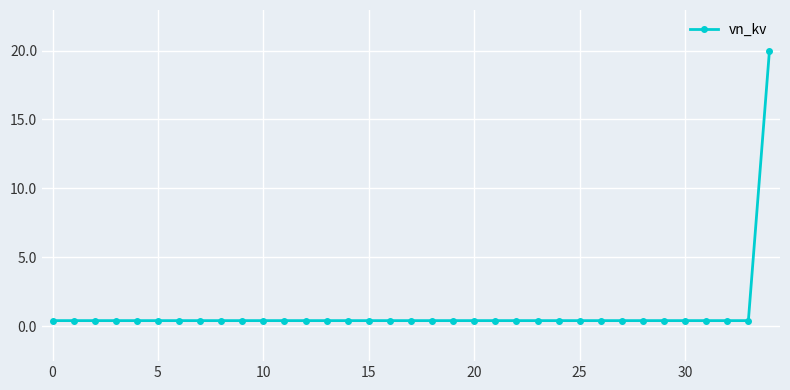

What is the minimum value shown in the chart?

0.4